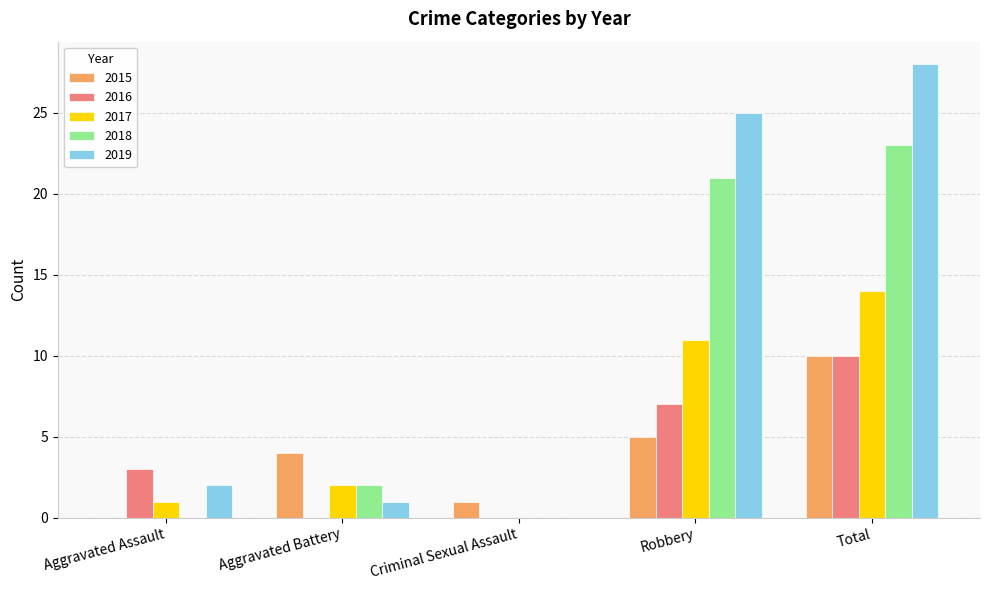

Which category has the highest value across all series?

Total